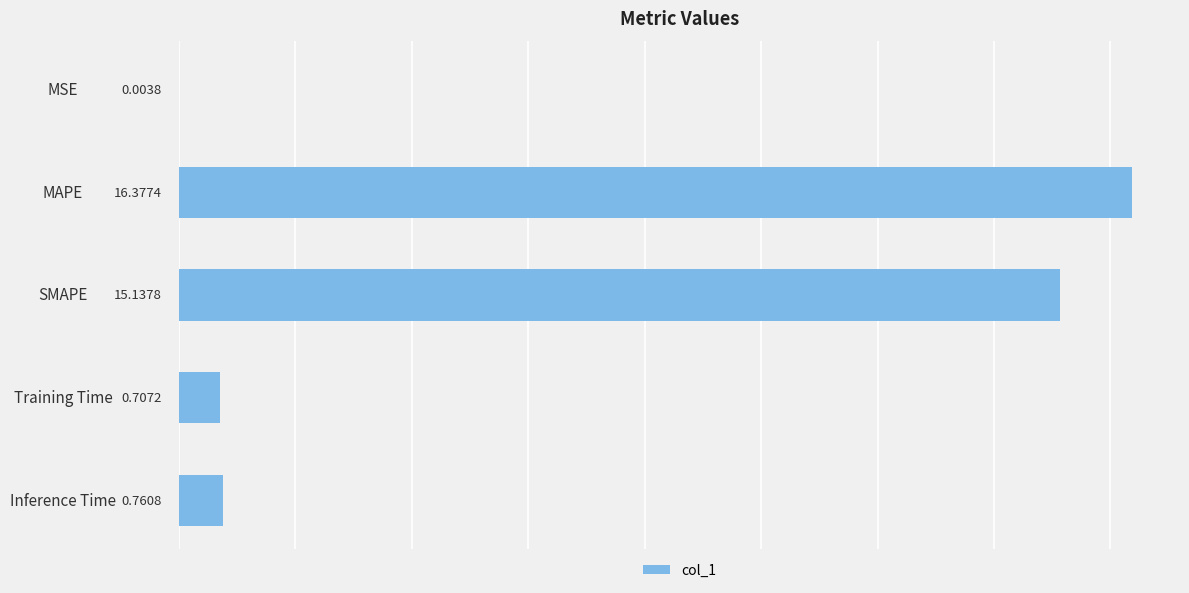

What is the average value?

6.6